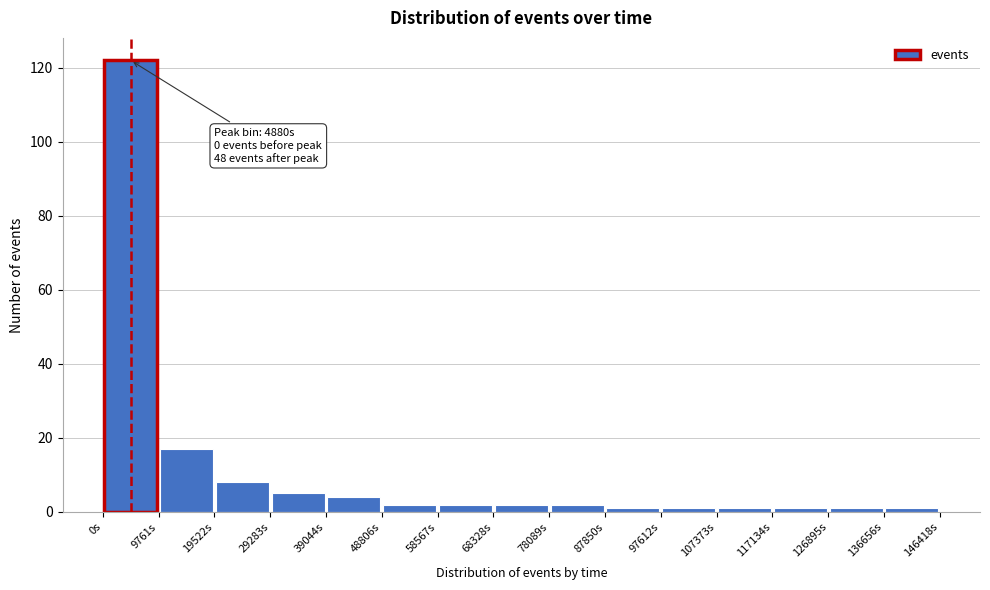

Over which range of the x-axis is the bar tallest?

0 to 10000